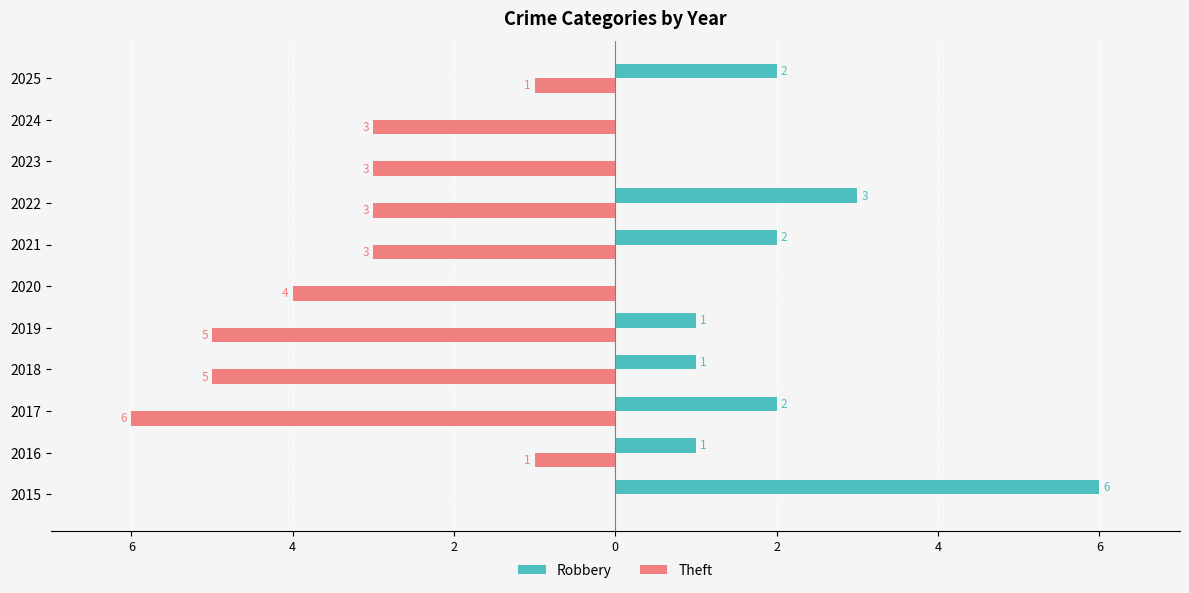

What are all the series names shown in the legend?

Robbery, Theft